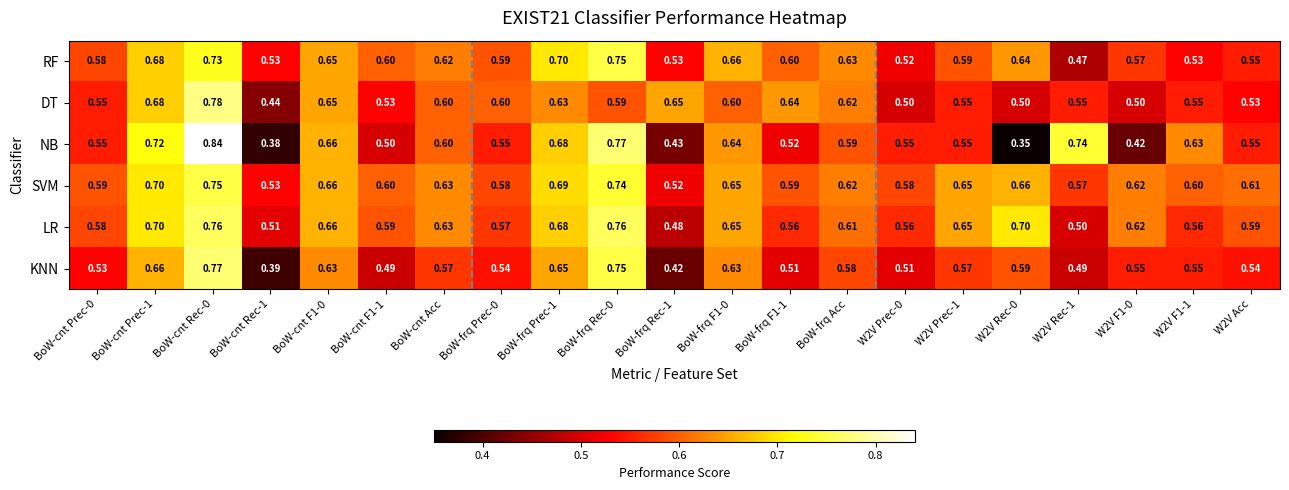

Which series has the largest range (max minus min)?

NB